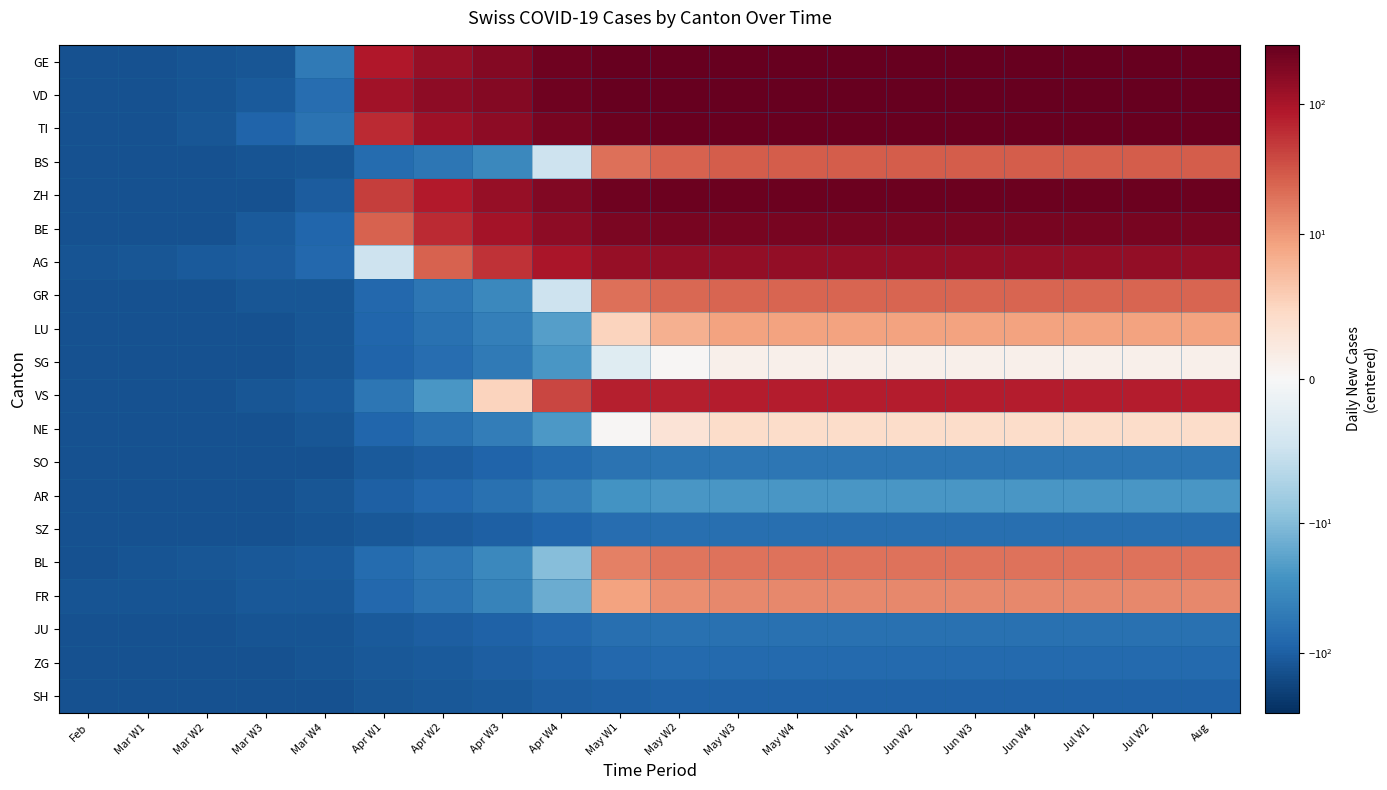

At which category does the chart reach its minimum across all series?

Feb